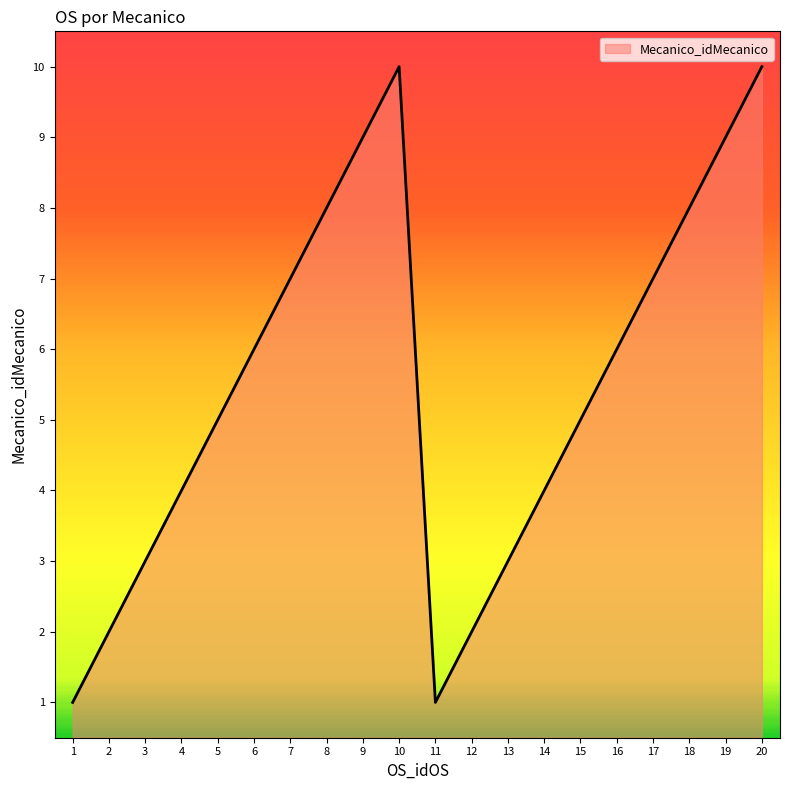

How many values are between 3 and 8?

12